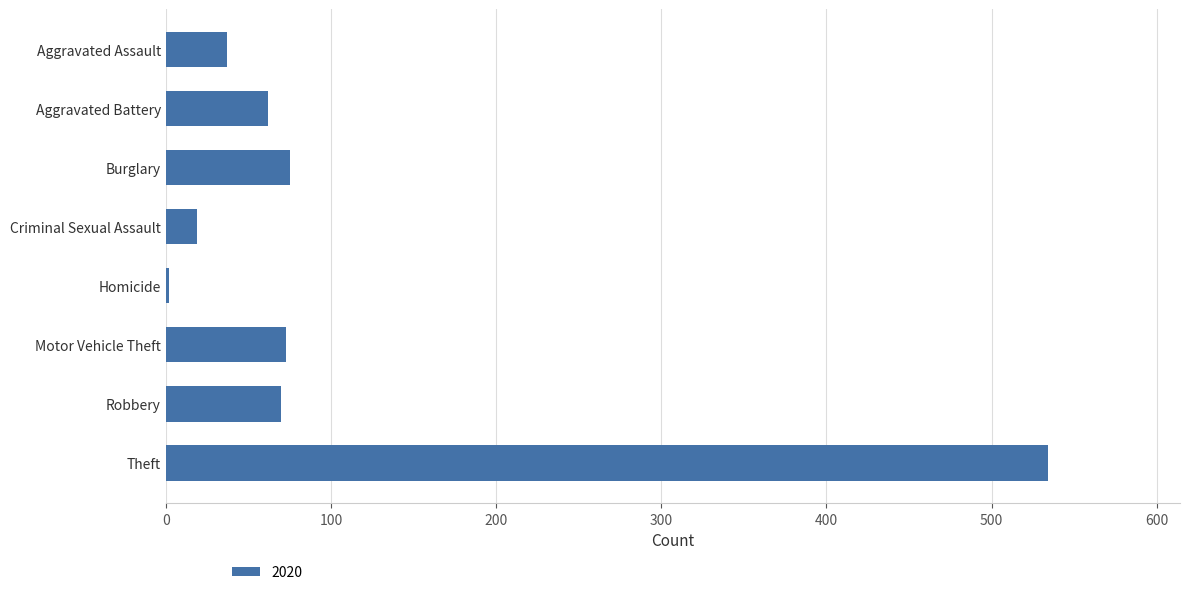

True or false: the data shows 34 at Aggravated Battery.

False